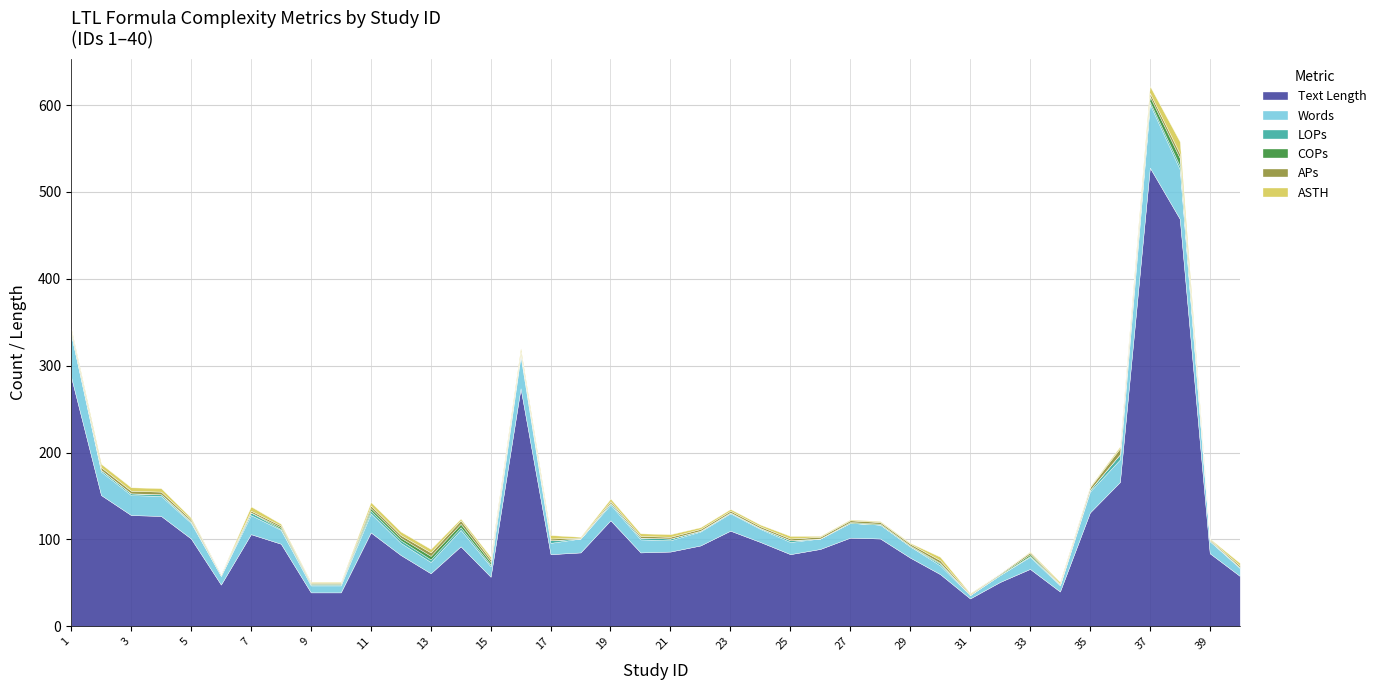

Which category has the lowest value in the ASTH series?

6